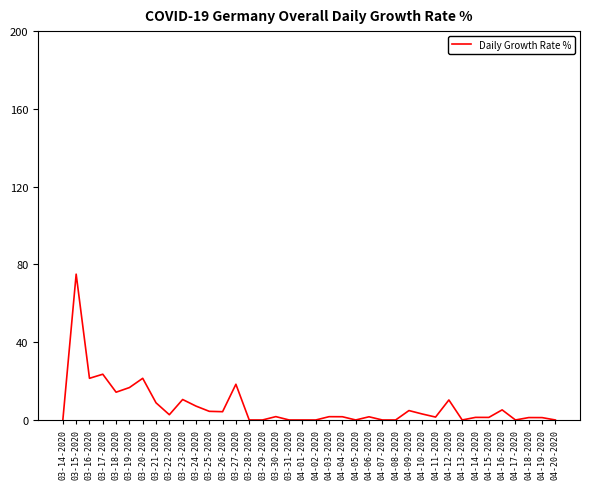

What is the difference between the maximum and minimum values?

75.0